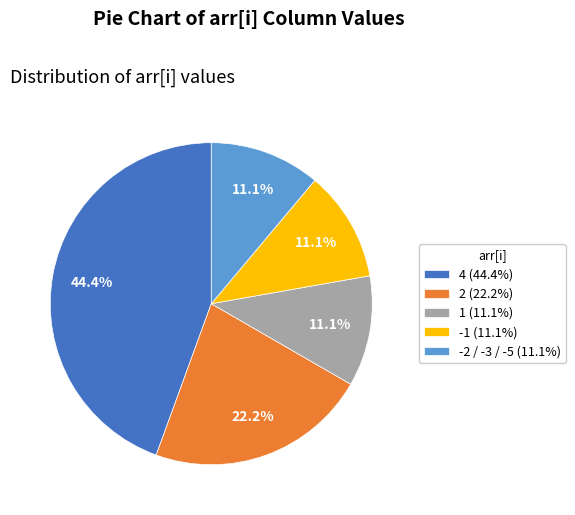

Between 2 and -2 / -3 / -5, which is larger?

2